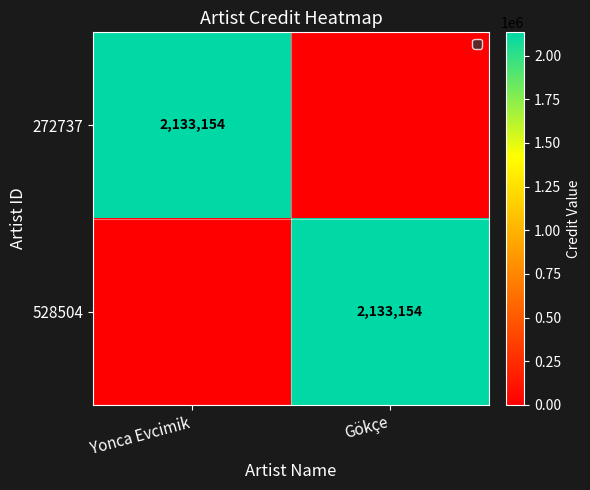

At which category is the sum across all series the highest?

Yonca Evcimik